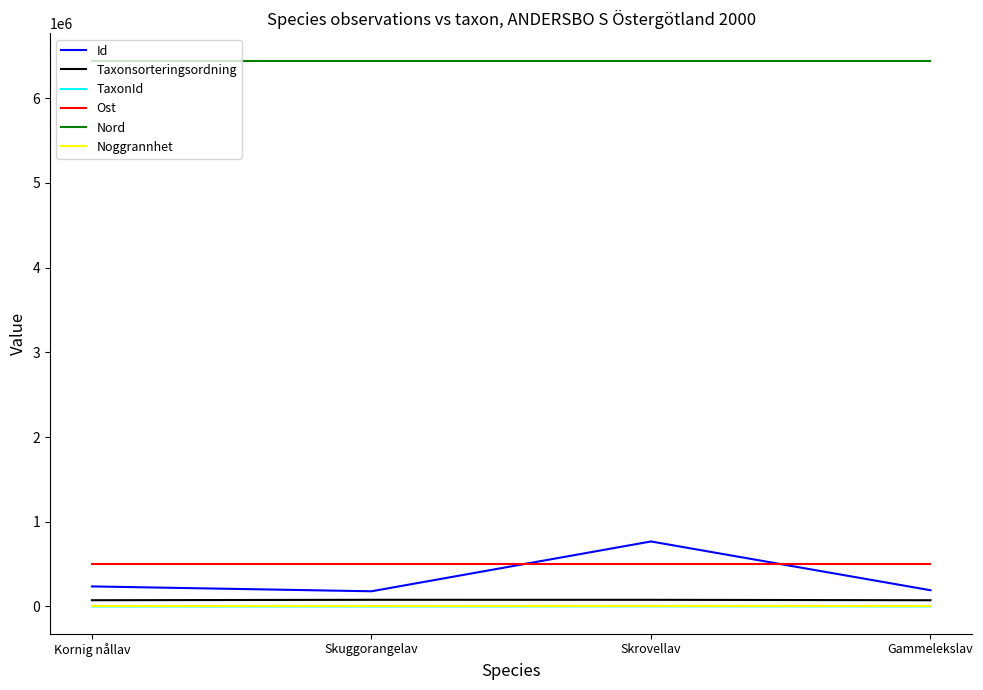

At which category is the sum across all series the highest?

Skrovellav